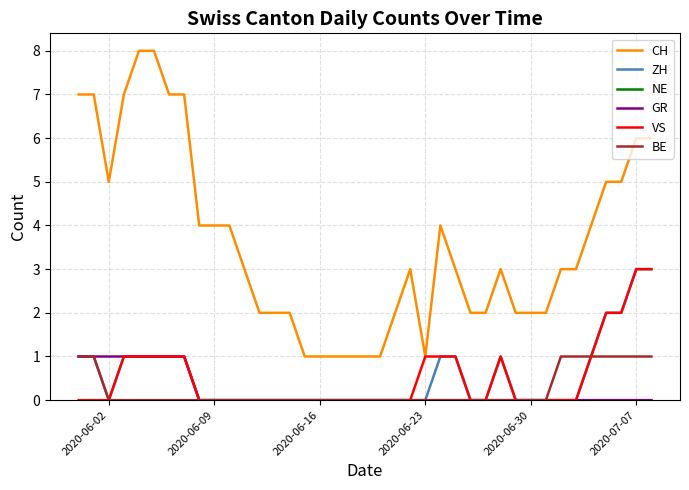

Which series has the largest total across all categories?

CH